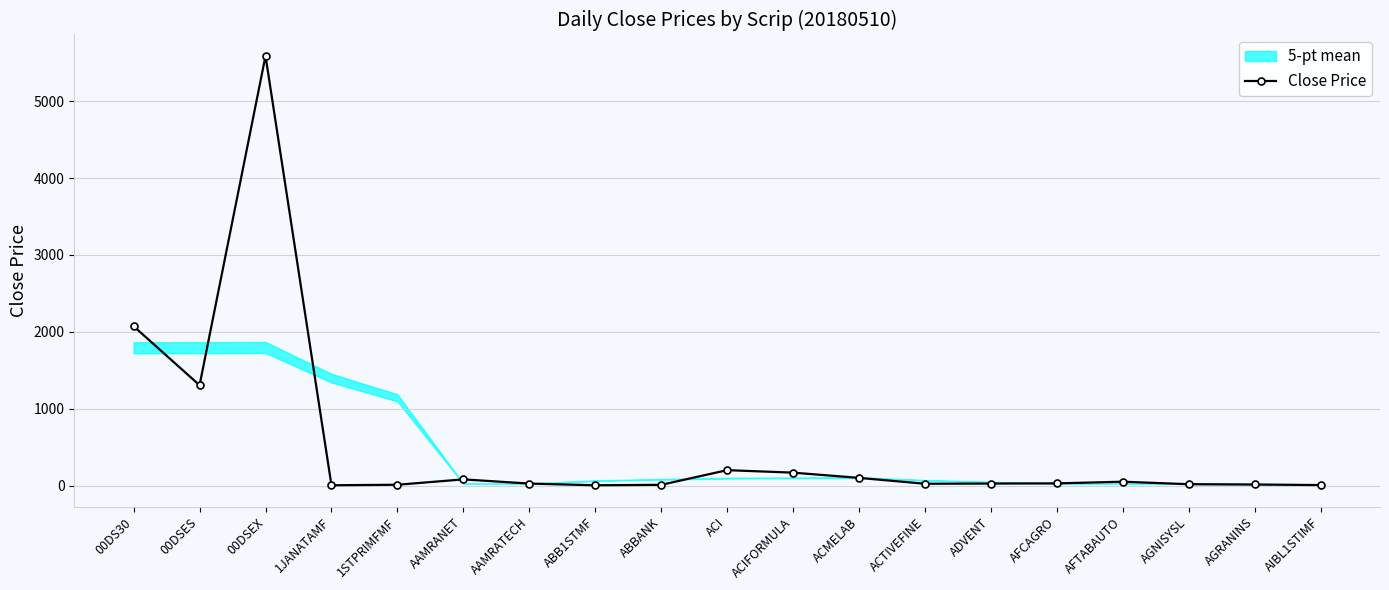

Rank the categories by value from highest to lowest.

00DSEX, 00DS30, 00DSES, ACI, ACIFORMULA, ACMELAB, AAMRANET, AFTABAUTO, AFCAGRO, ADVENT, AAMRATECH, ACTIVEFINE, AGNISYSL, AGRANINS, 1STPRIMFMF, ABBANK, AIBL1STIMF, 1JANATAMF, ABB1STMF